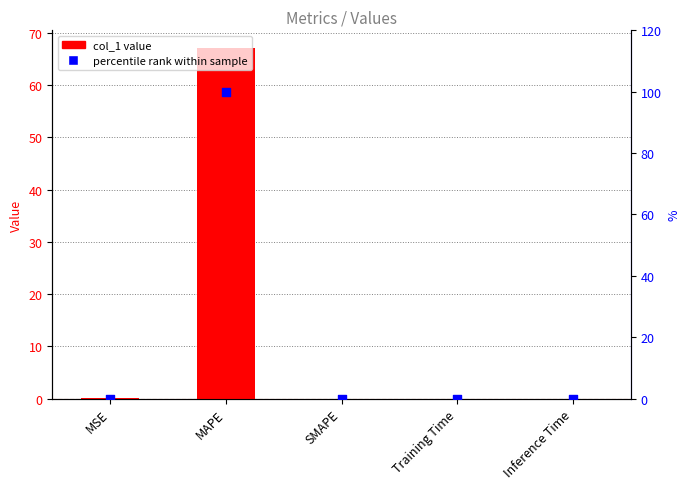

Is the value of percentile rank within sample at Training Time greater than the value of col_1 at MAPE?

No